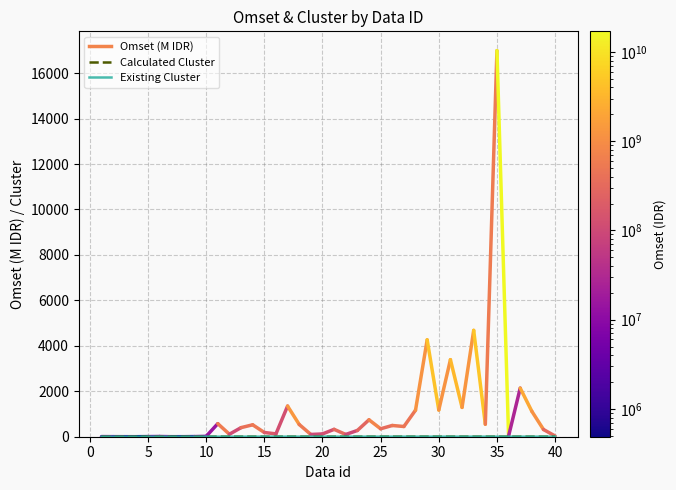

How many Calculated Cluster values are between 2 and 3?

39